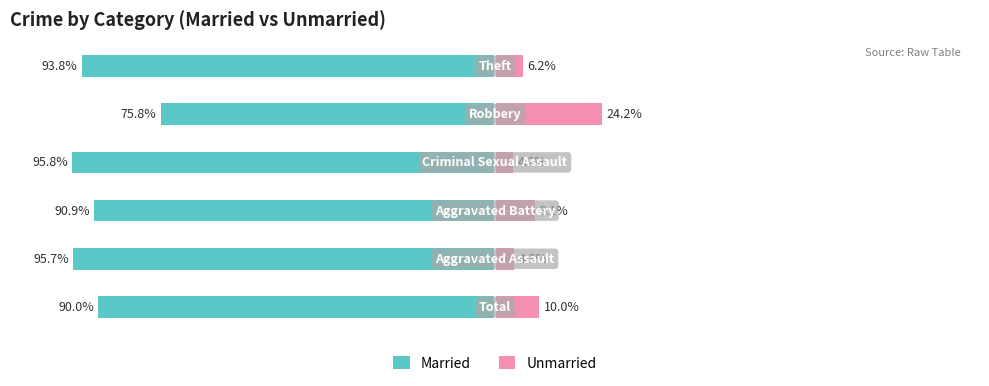

What is the difference between the Married values at 5 and 4?

17.9